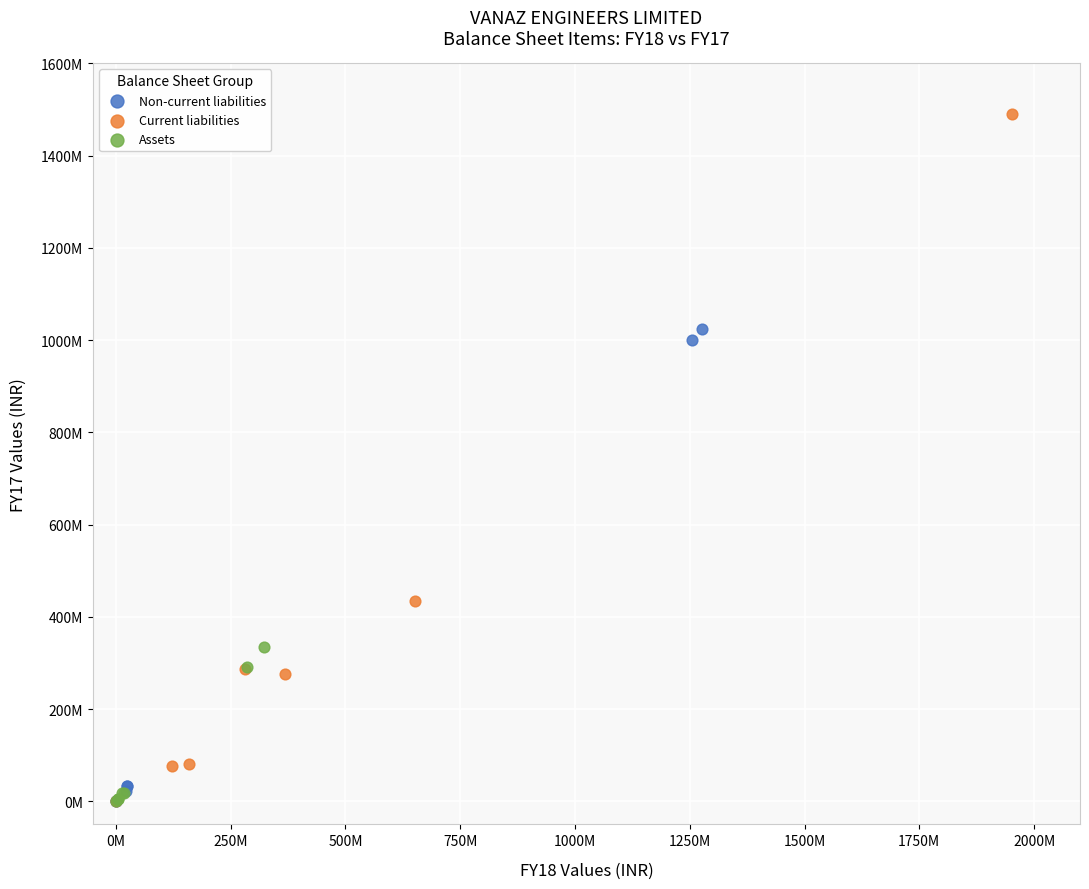

Which series has the widest spread of Y values?

Current liabilities